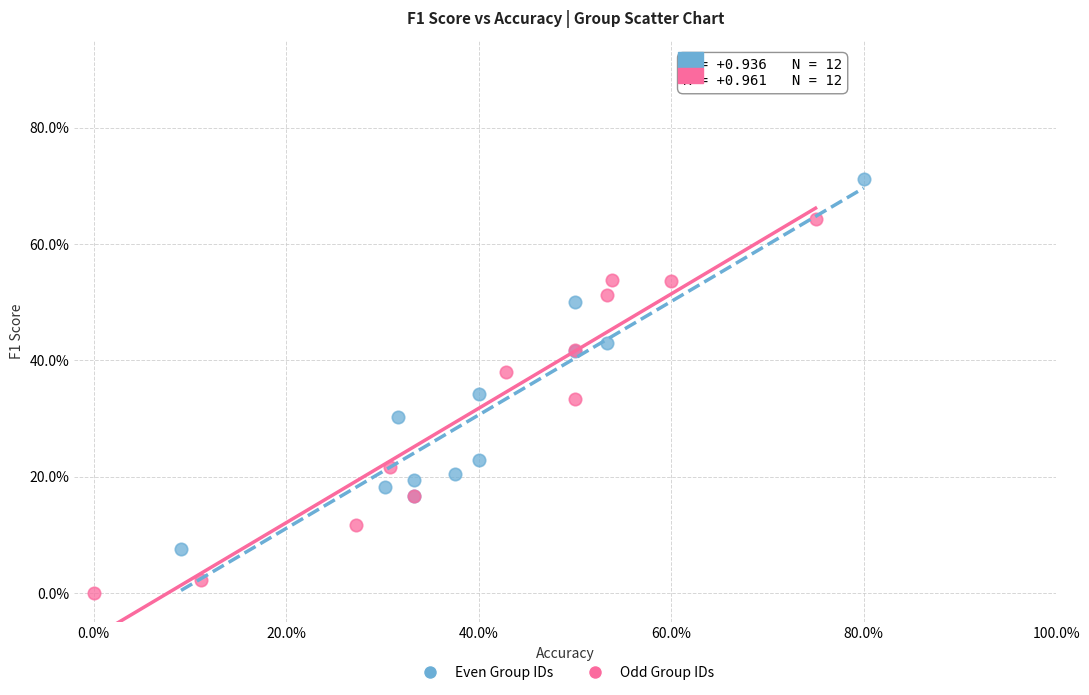

What are all the series names shown in the legend?

Even Group IDs, Odd Group IDs